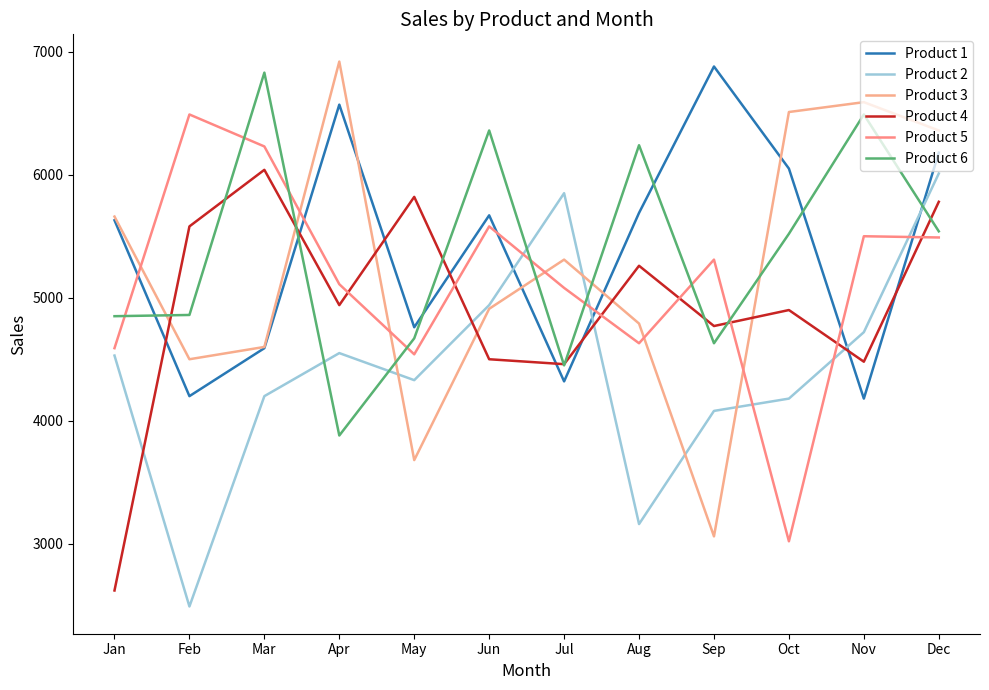

At which label does Product 3 first exceed 5310?

Jan